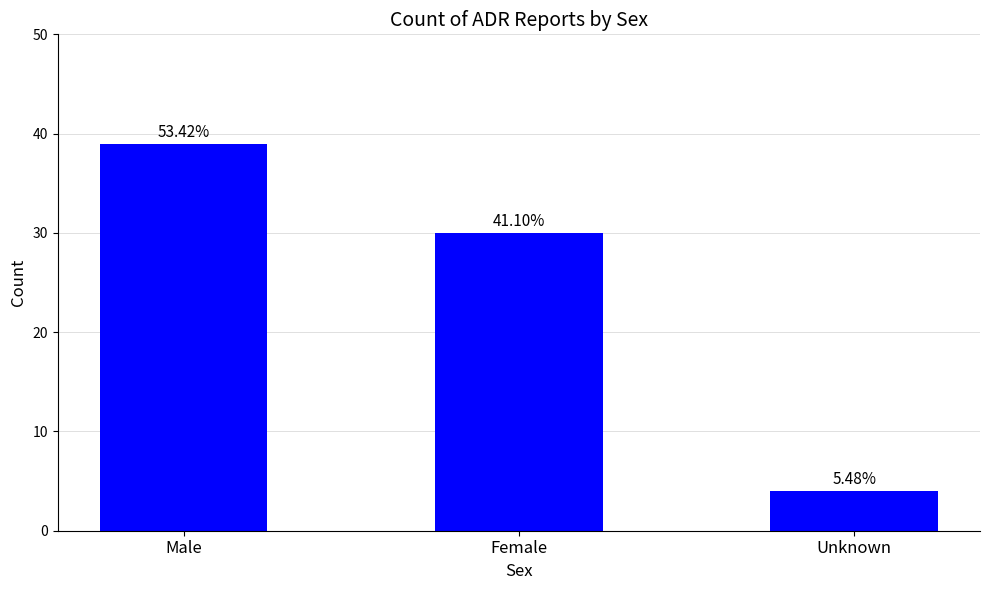

The value at Unknown is 1. True or false?

False